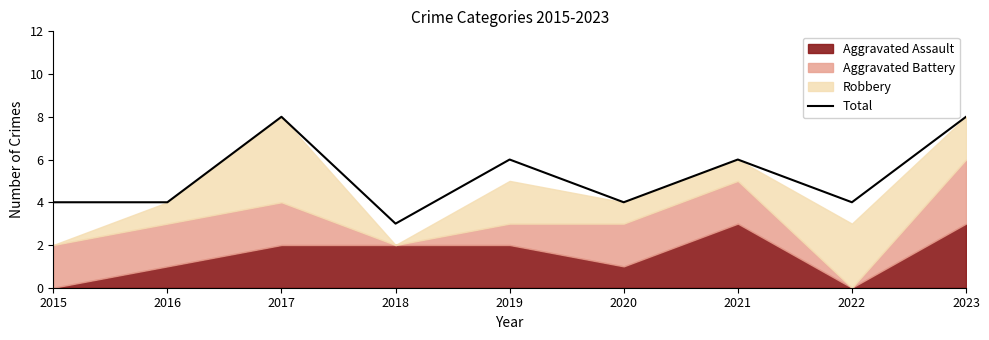

How many interior local peaks (higher than both neighbors) does the data have?

3